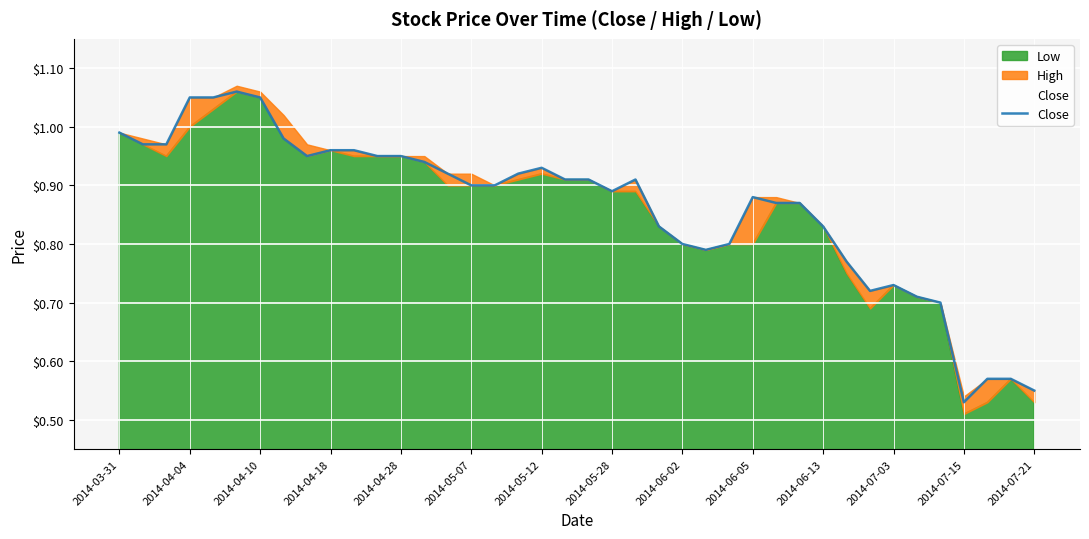

Is it true that Close equals 1.1 at 2014-06-02?

False